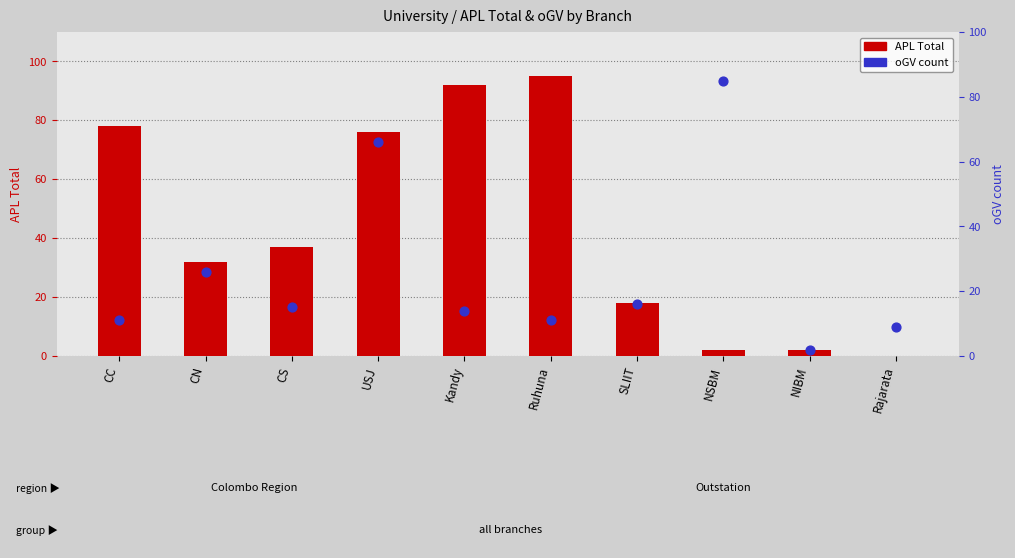

Which series has the largest Y range (max minus min)?

APL (Total)